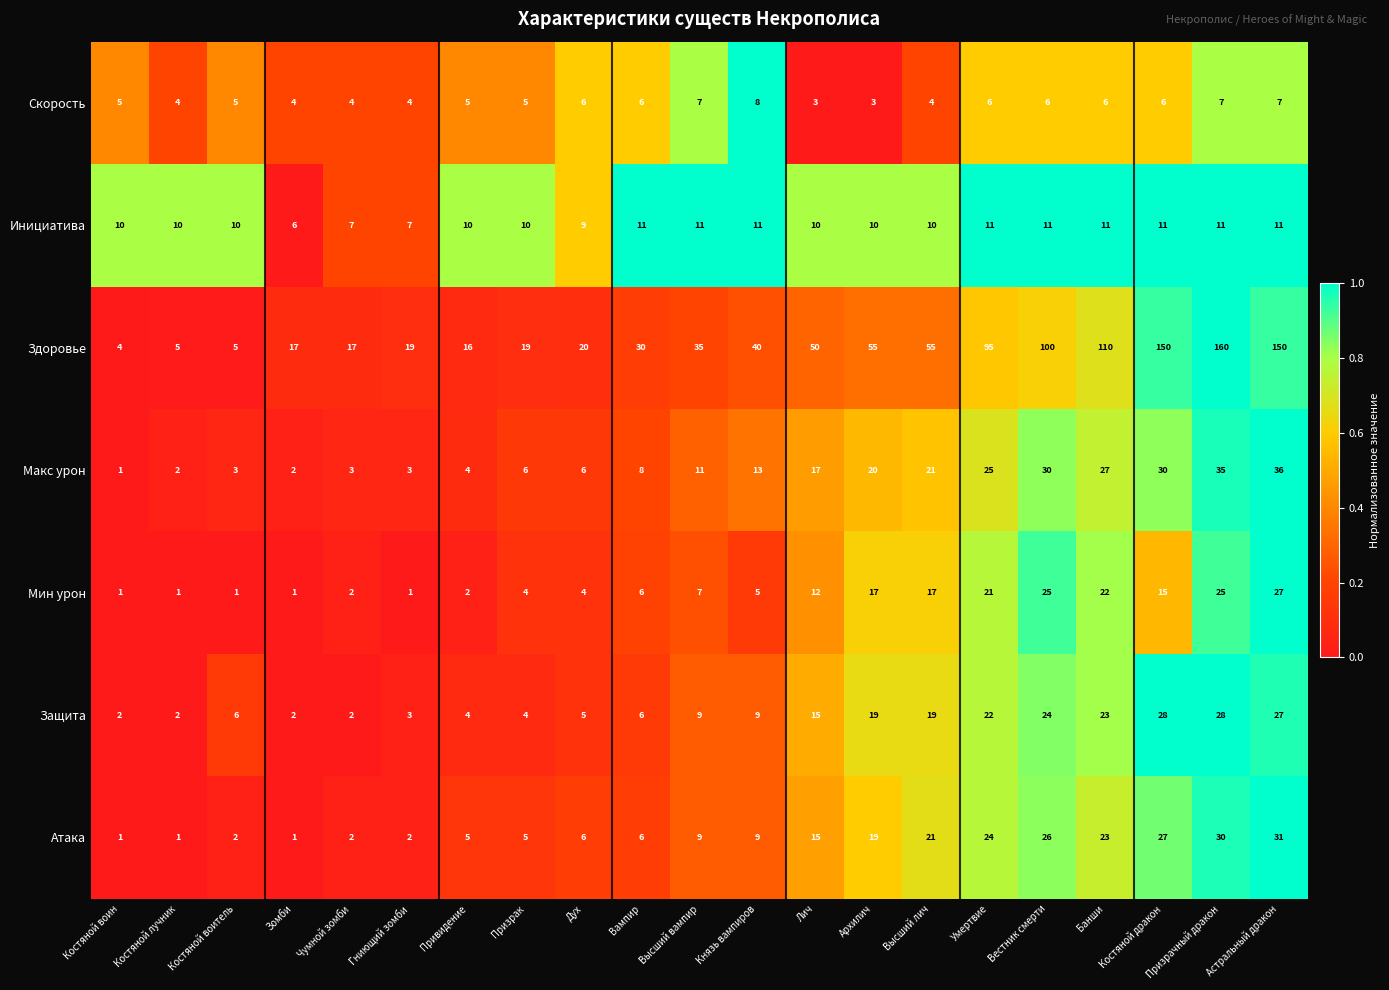

The Скорость series shows 4 at Высший лич. True or false?

True